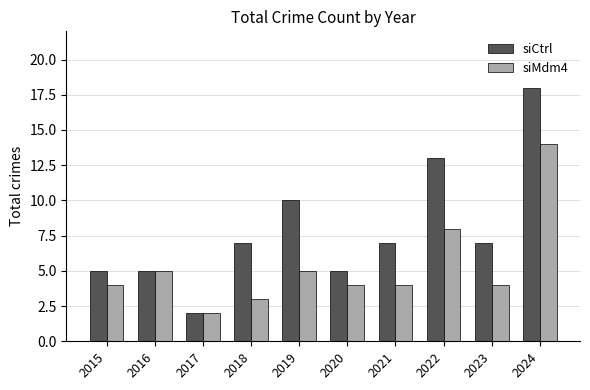

Reading left to right, list all the values displayed in this chart.

siCtrl: 2015=5	2016=5	2017=2	2018=7	2019=10	2020=5	2021=7	2022=13	2023=7	2024=18
siMdm4: 2015=4	2016=5	2017=2	2018=3	2019=5	2020=4	2021=4	2022=8	2023=4	2024=14